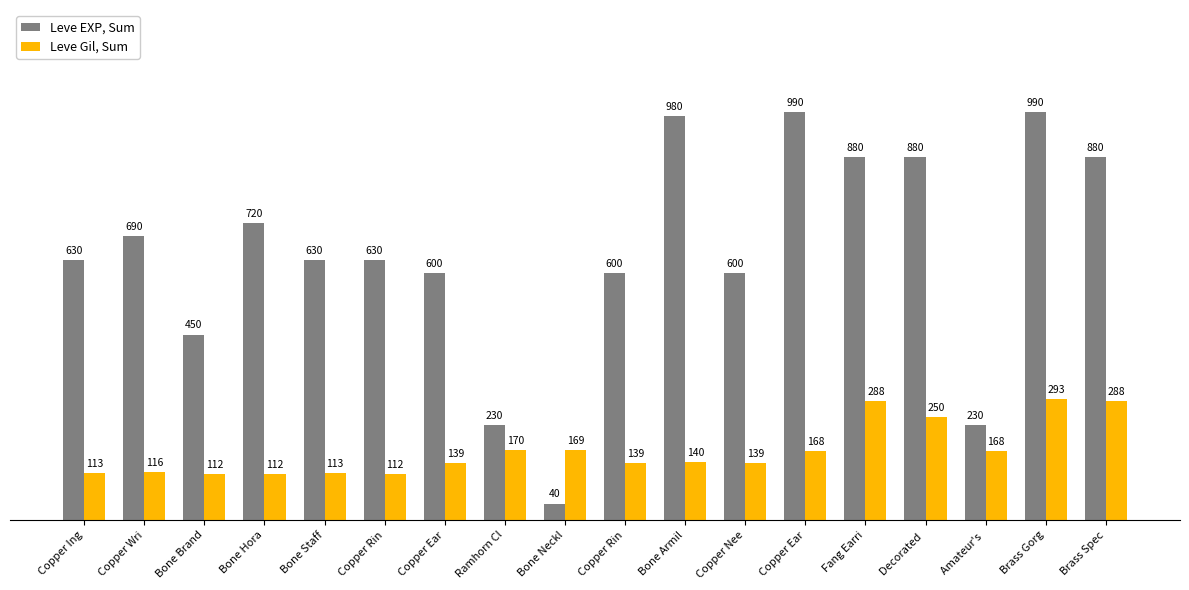

What is the label of the 6th bar from the left?

Copper Rin